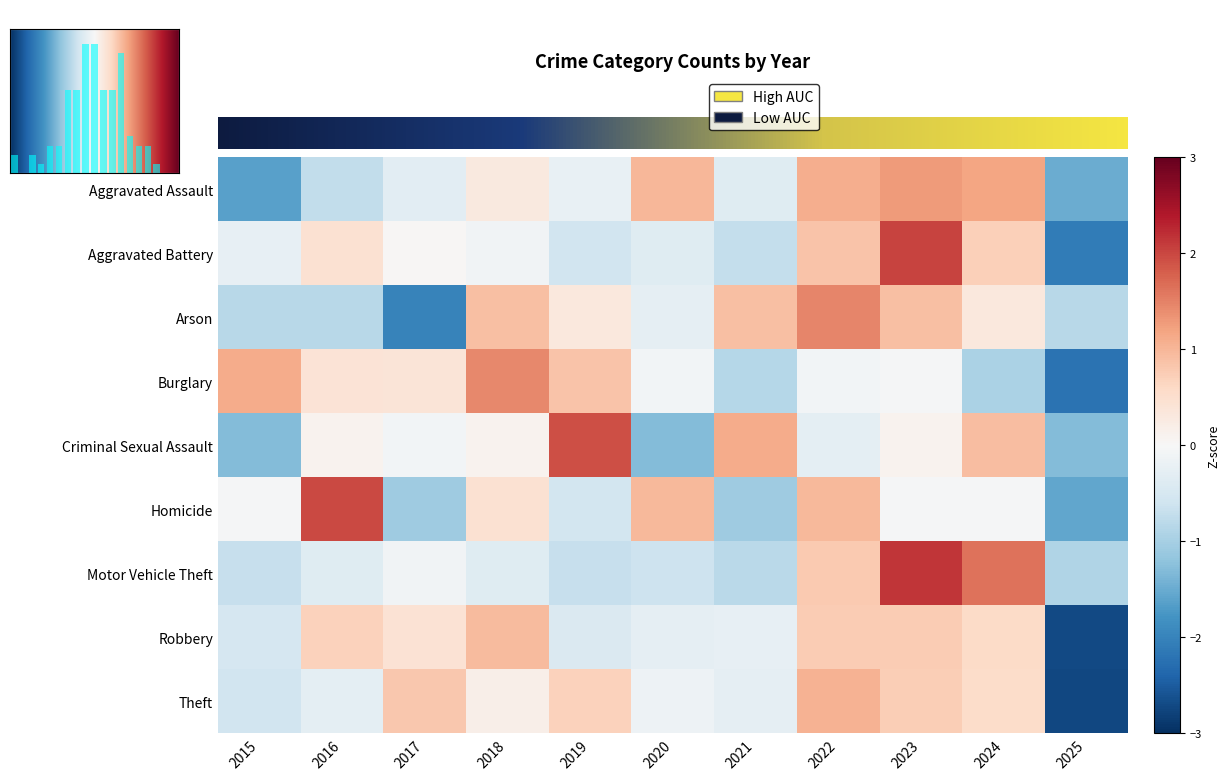

How many values in Motor Vehicle Theft are below zero?

8